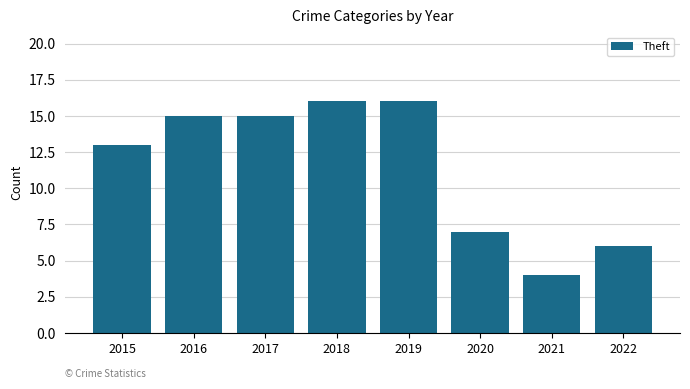

Does the chart contain stacked bars?

No